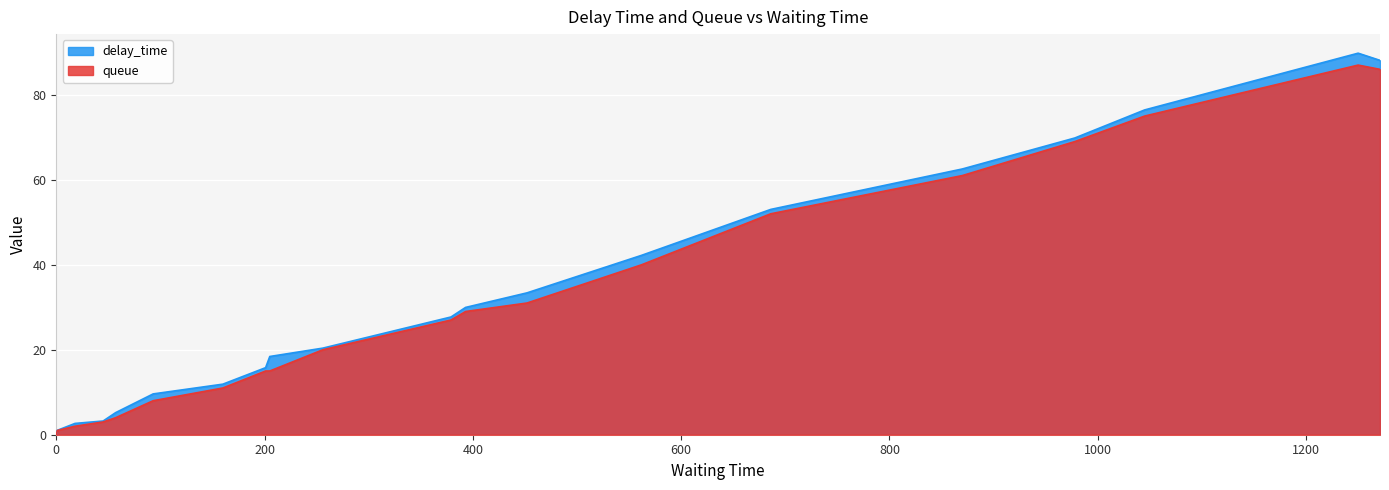

At how many categories does at least one series exceed 82?

2